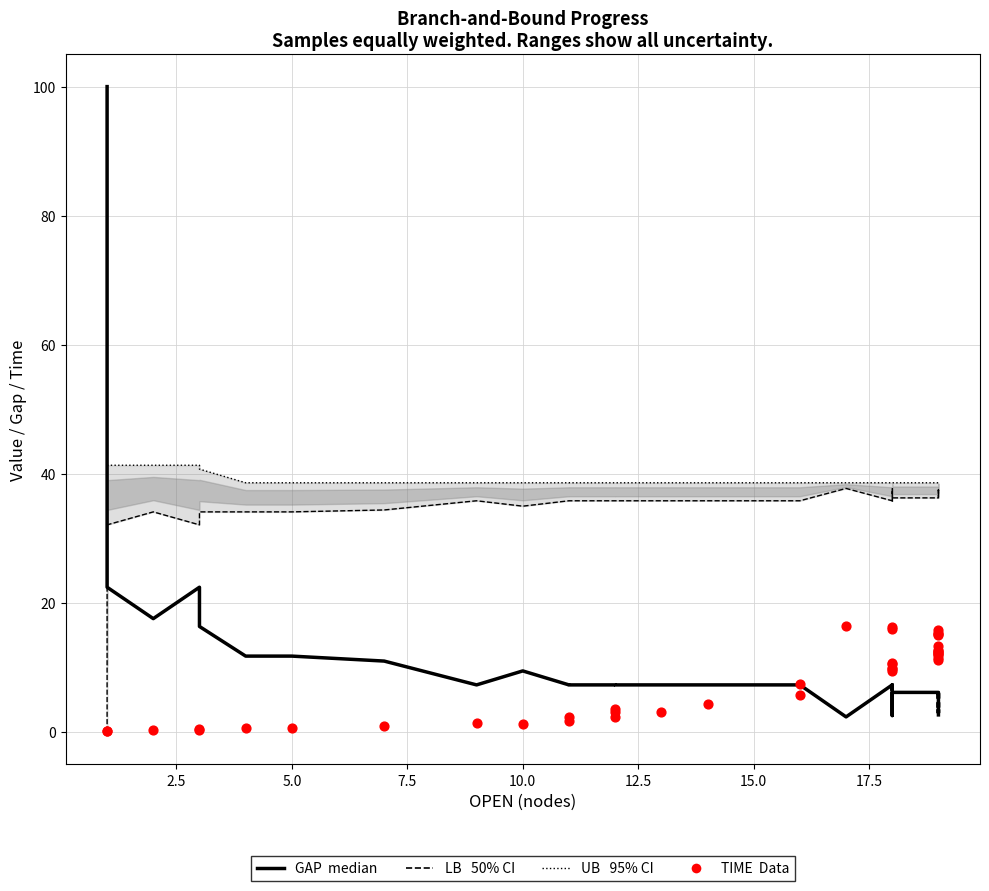

Which series has the widest spread of Y values?

GAP (median)